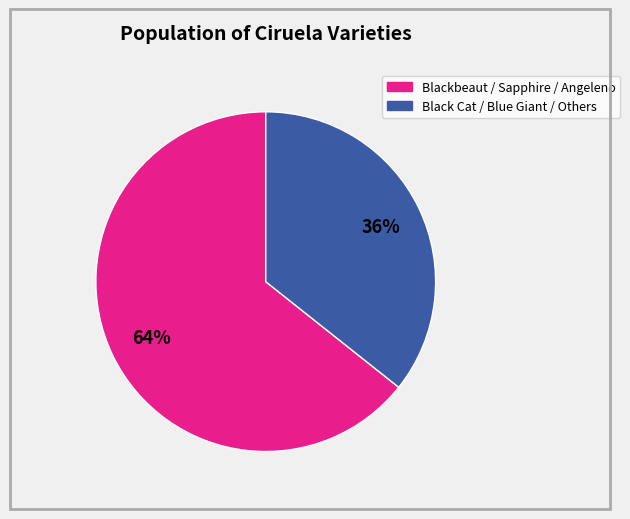

Count the number of slices in the pie.

2